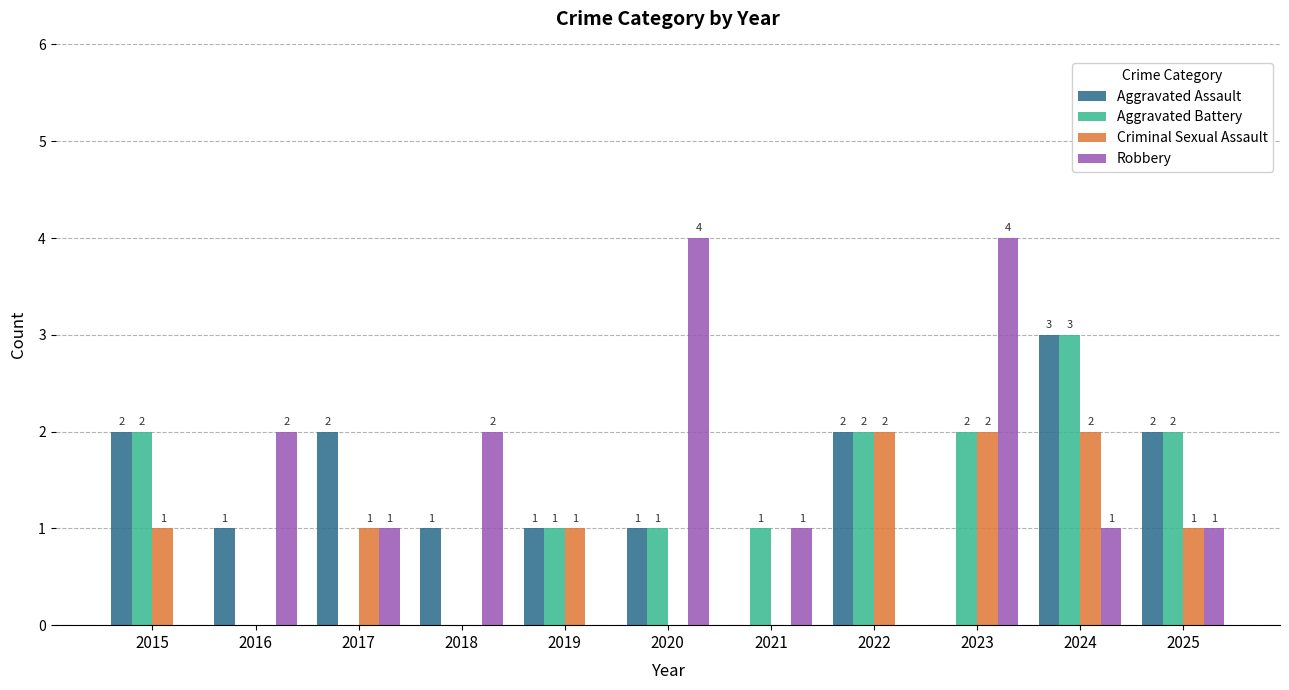

What is the total value across all series at 2015?

5